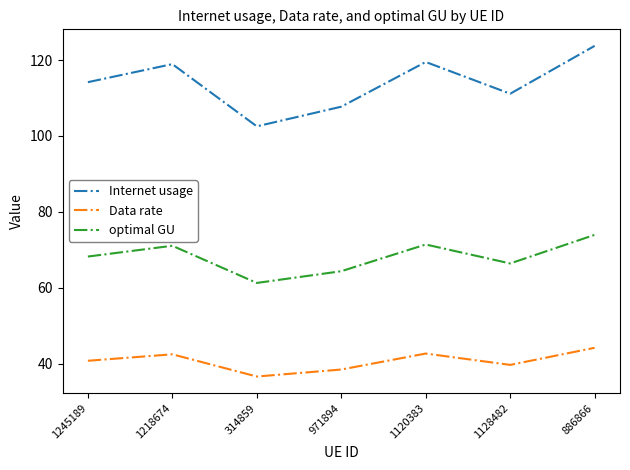

What position from the left is 1128482?

6